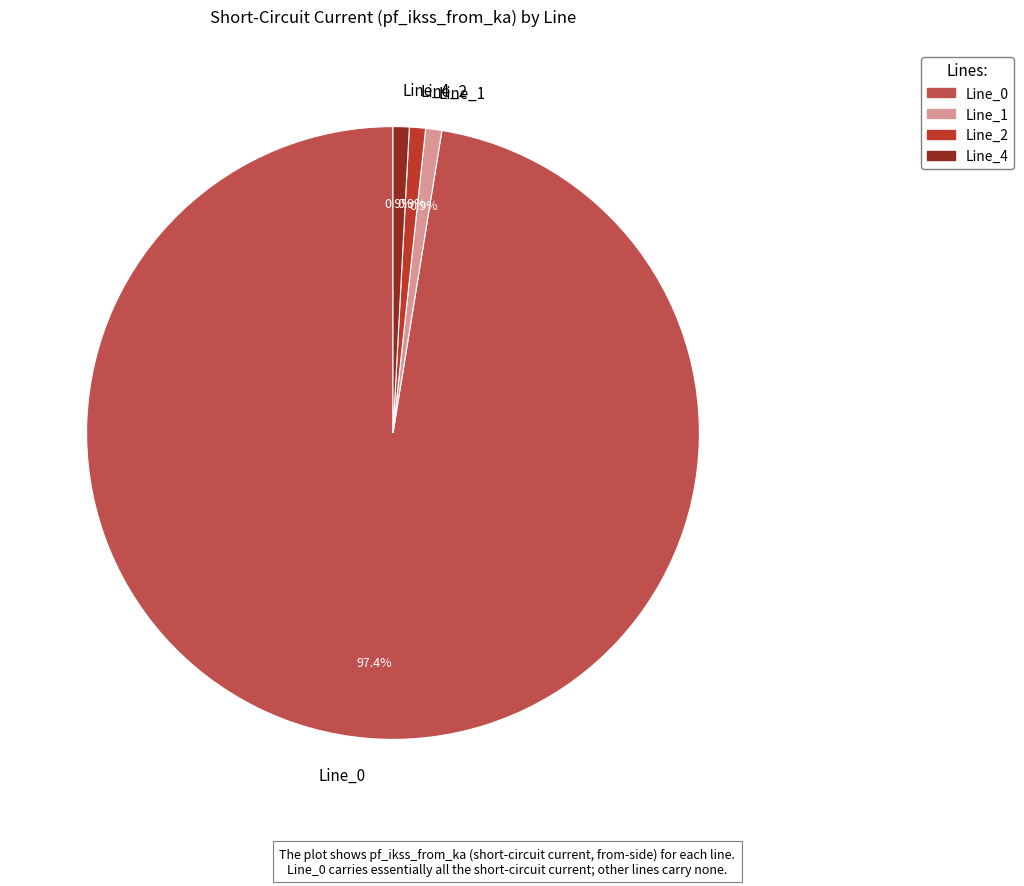

Which slice represents more than half of the pie?

Line_0